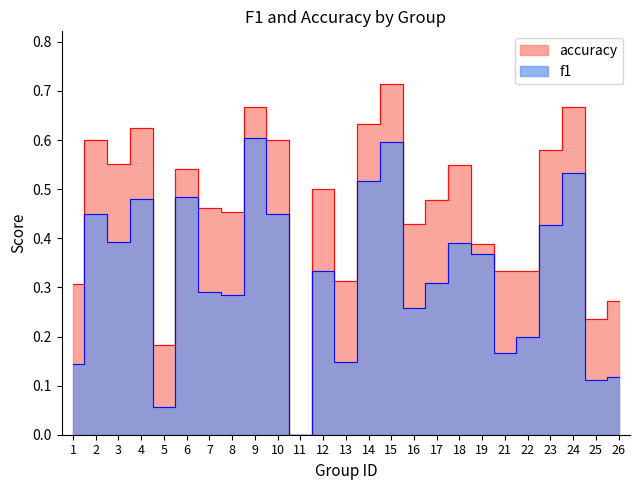

At 18, list the series in order from largest to smallest.

accuracy, f1